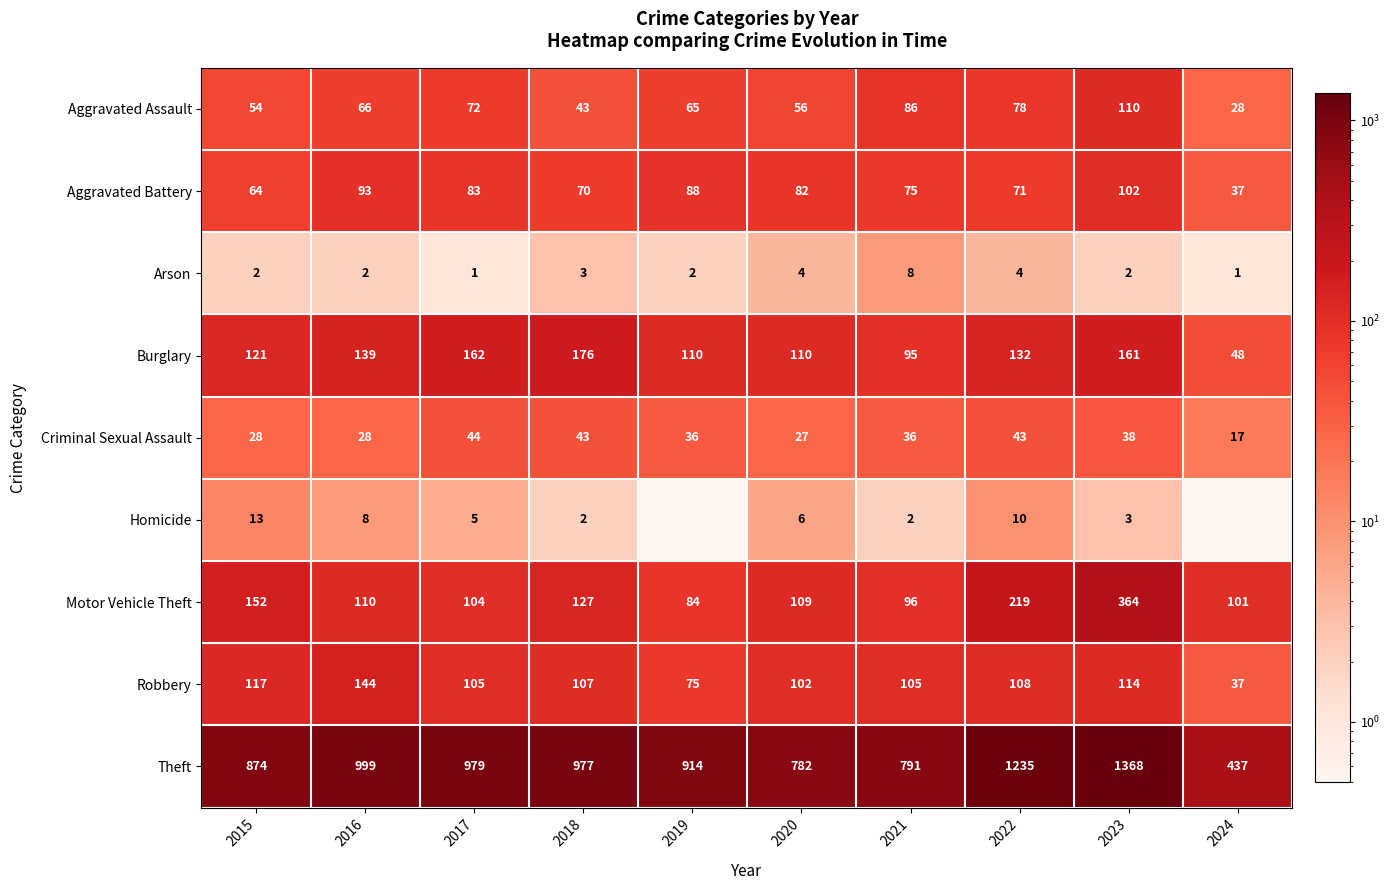

At which category is the sum across all series the highest?

2023